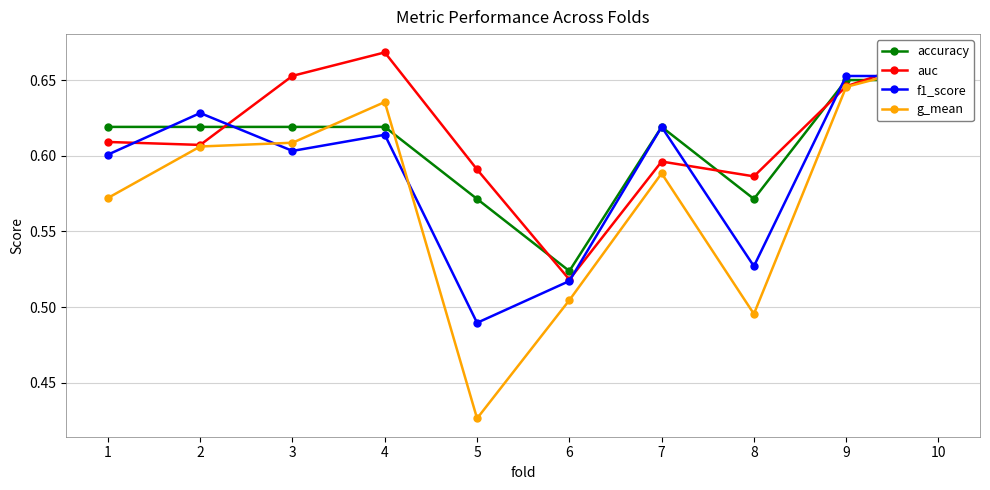

What are all the series names shown in the legend?

accuracy, auc, f1_score, g_mean